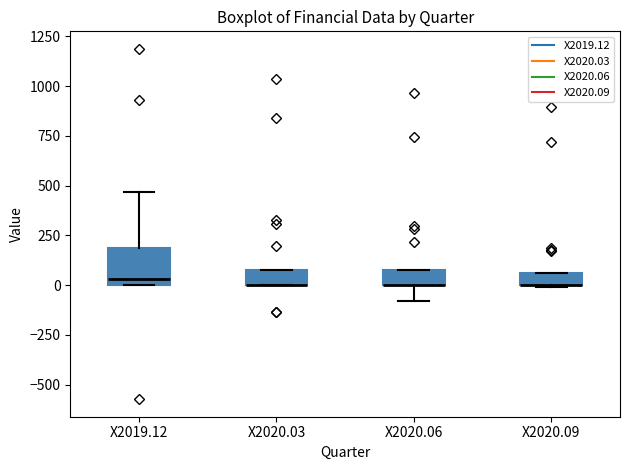

Comparing the boxes themselves (not the whiskers), which one is the tallest?

X2019.12